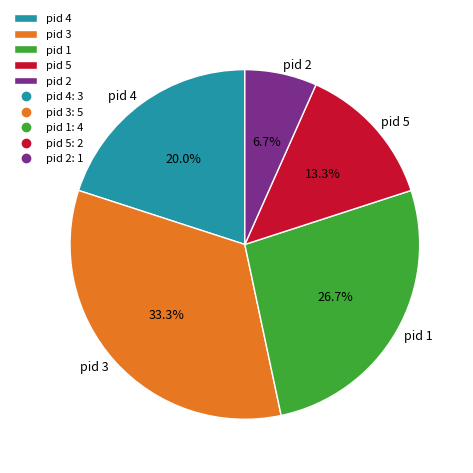

Is there any slice that represents more than half of the pie?

No